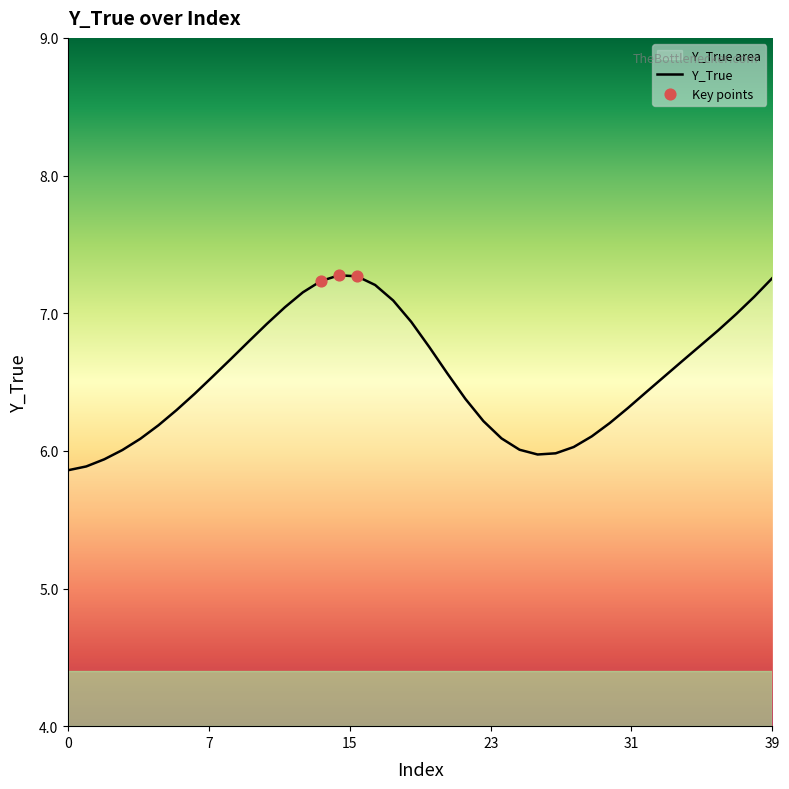

Between 36 and 38, which is larger?

38